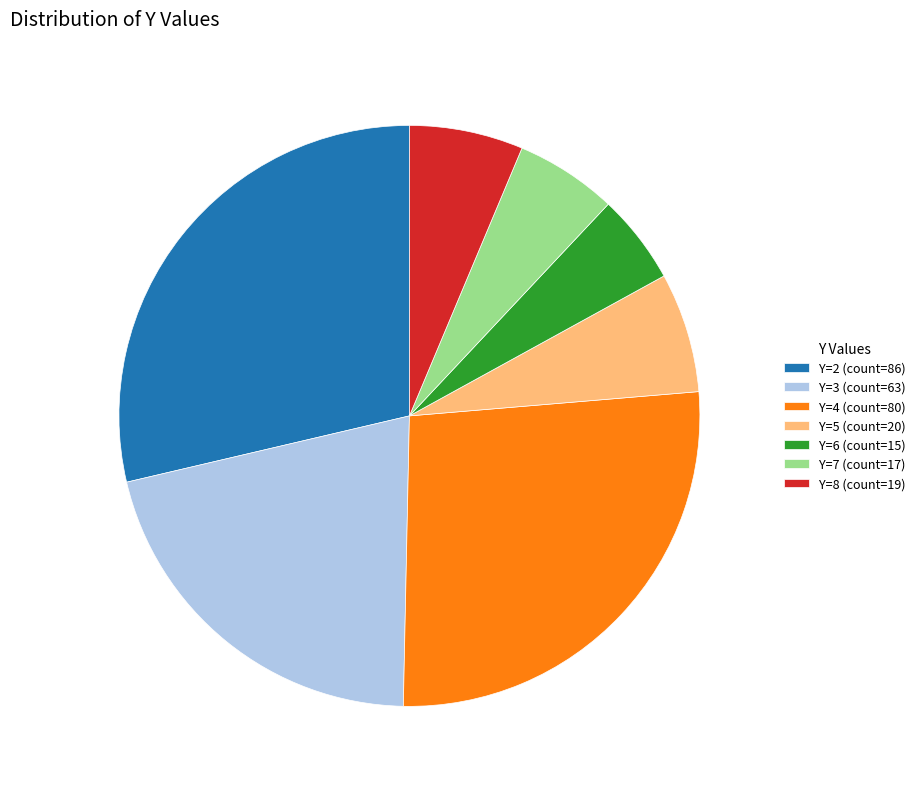

Count the number of slices in the pie.

7